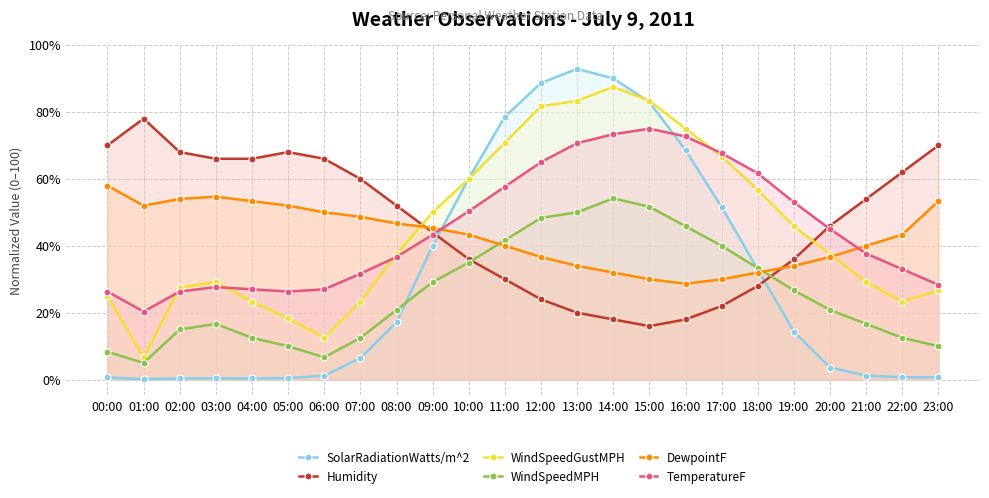

List the series in order of their peak value, highest first.

SolarRadiationWatts/m^2, WindSpeedGustMPH, Humidity, TemperatureF, DewpointF, WindSpeedMPH